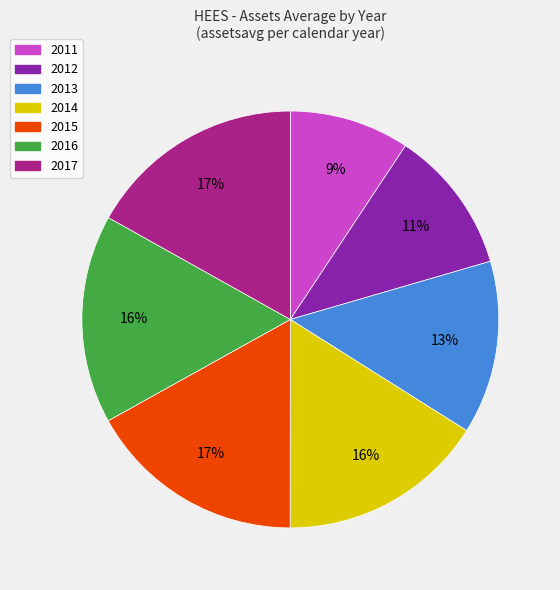

Do 2014 and 2013 together represent more than half of the pie?

No